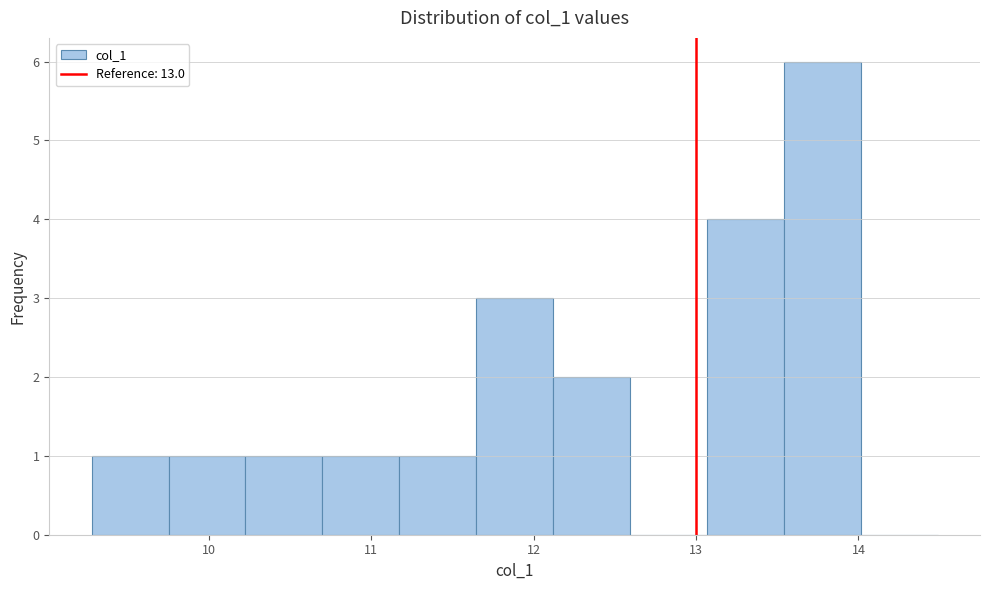

Reading left to right, list every bar in this chart as the range it spans on the x-axis followed by its height. Neither the bar edges nor the heights are printed on the chart, so give them approximately, as read against the axes.

9.3 to 9.8: 1
9.8 to 10.2: 1
10.2 to 10.7: 1
10.7 to 11.2: 1
11.2 to 11.6: 1
11.6 to 12.1: 3
12.1 to 12.6: 2
12.6 to 13.1: 0
13.1 to 13.5: 4
13.5 to 14.0: 6
14.0 to 14.5: 0